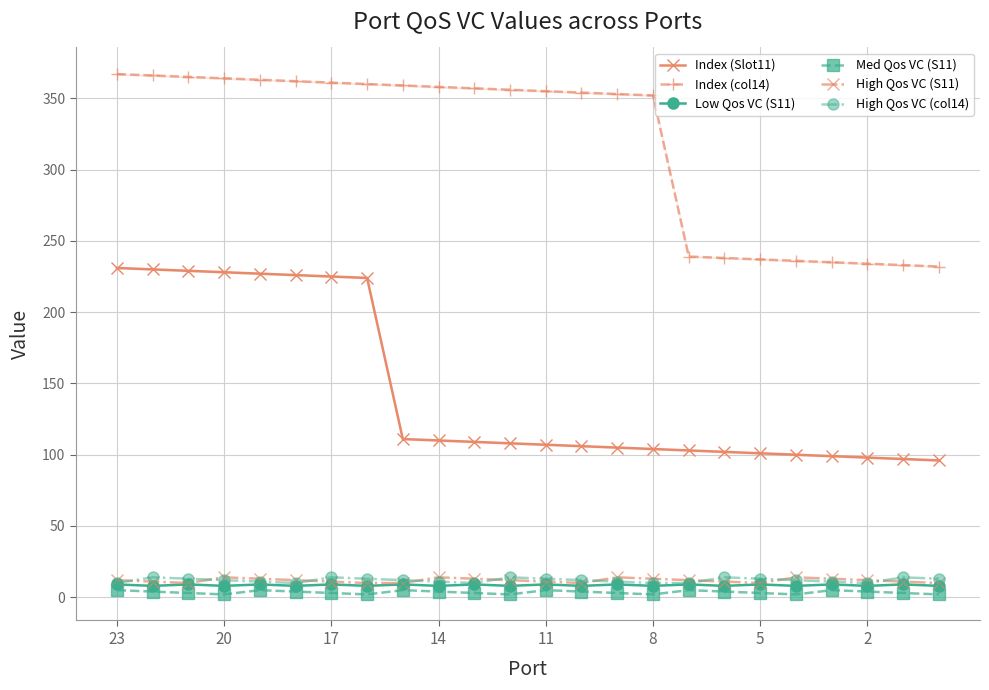

True or false: Med Qos VC (S11) has more than 0 interior local peaks.

True